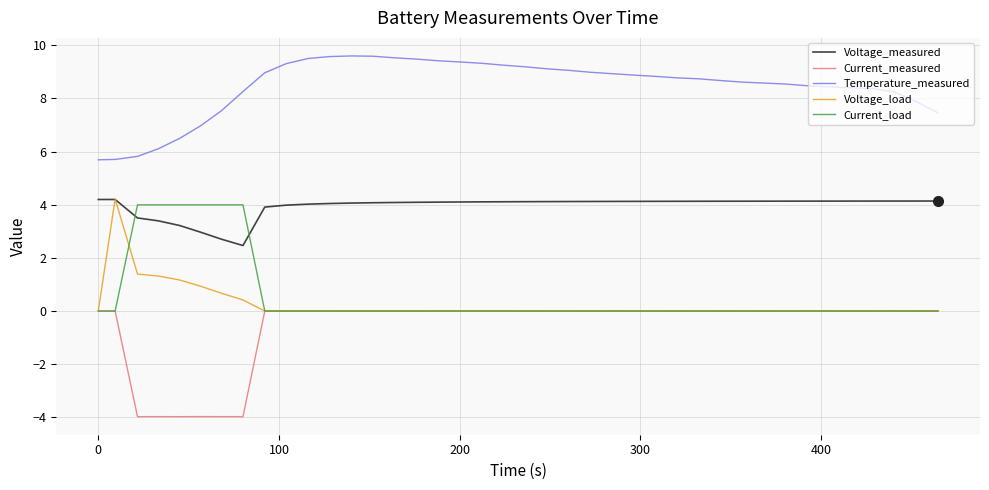

Which series has the largest total across all categories?

Temperature_measured